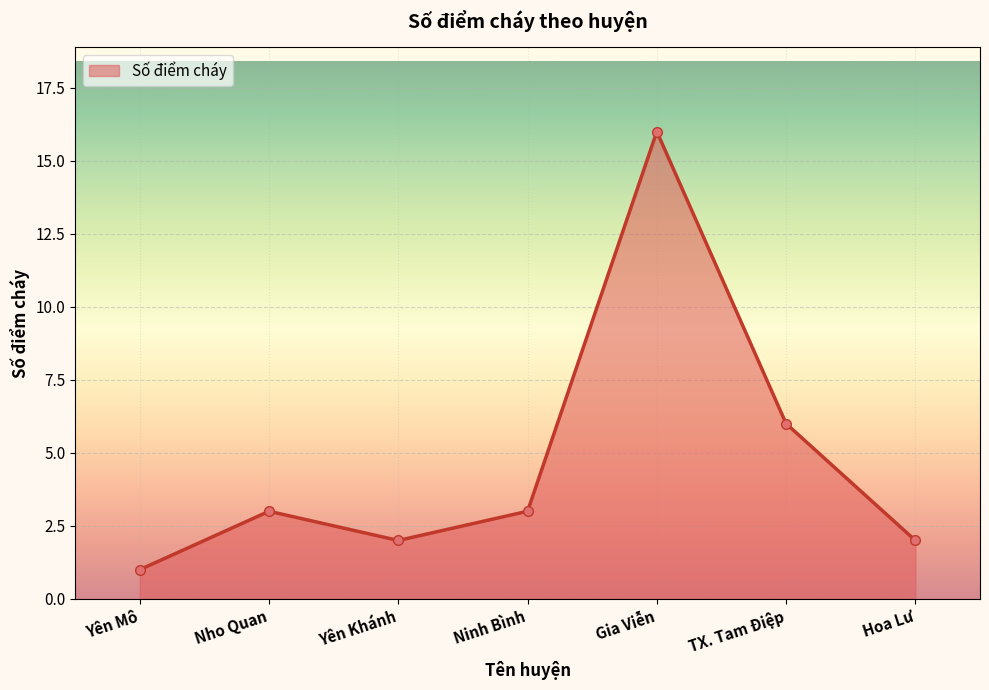

How many lines are shown in the chart?

1